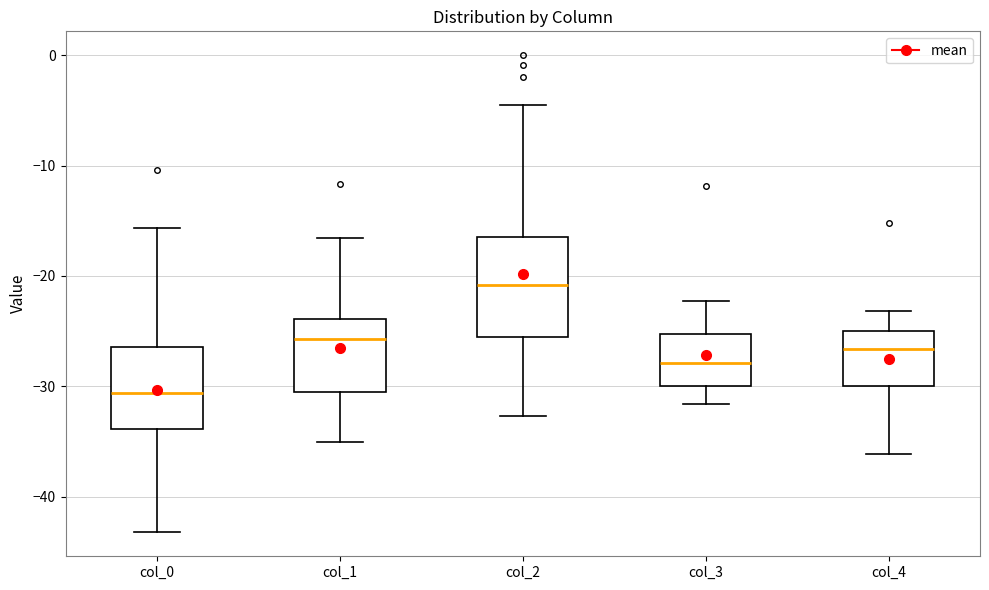

Comparing the boxes themselves (not the whiskers), which one is the tallest?

col_2